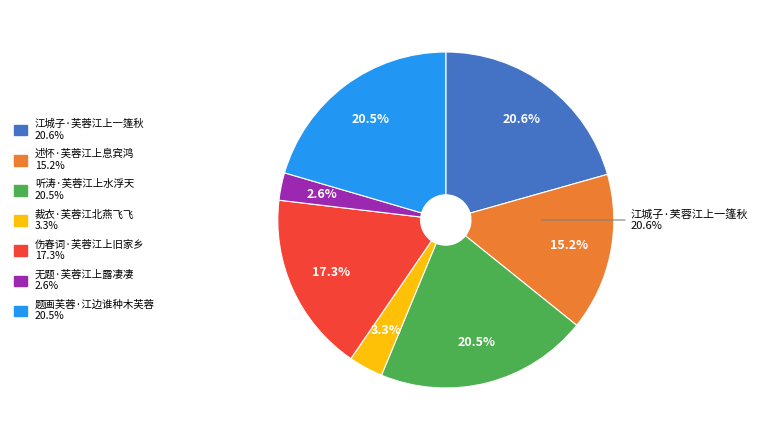

Does any single category account for the majority?

No